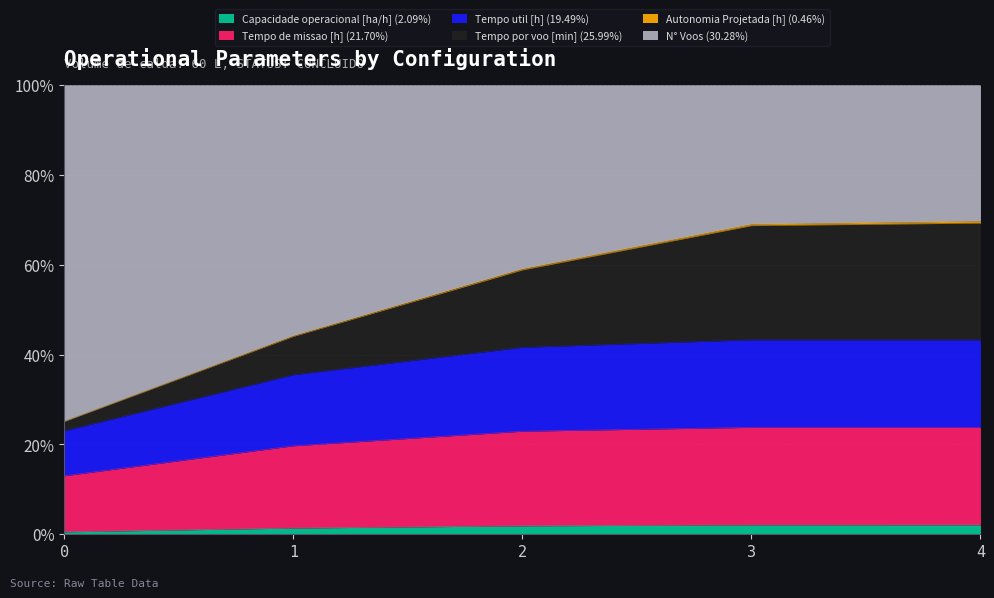

True or false: Tempo de missao [h] and Tempo util [h] cross at least once.

False